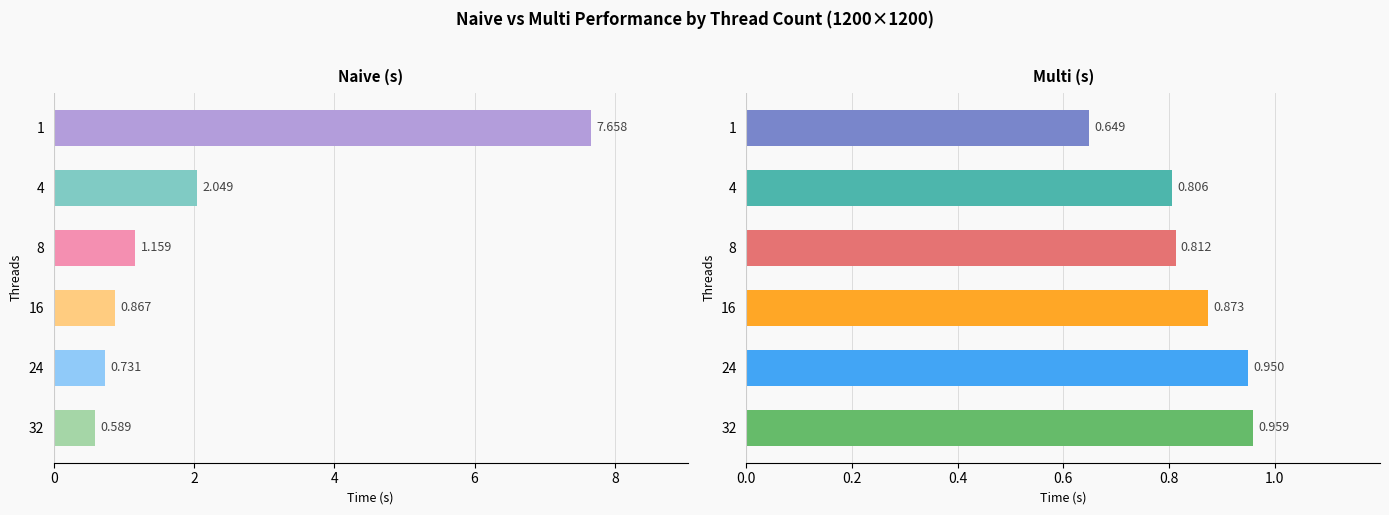

Is the value of Multi (s) at 1 greater than the value of Naive (s) at 16?

No